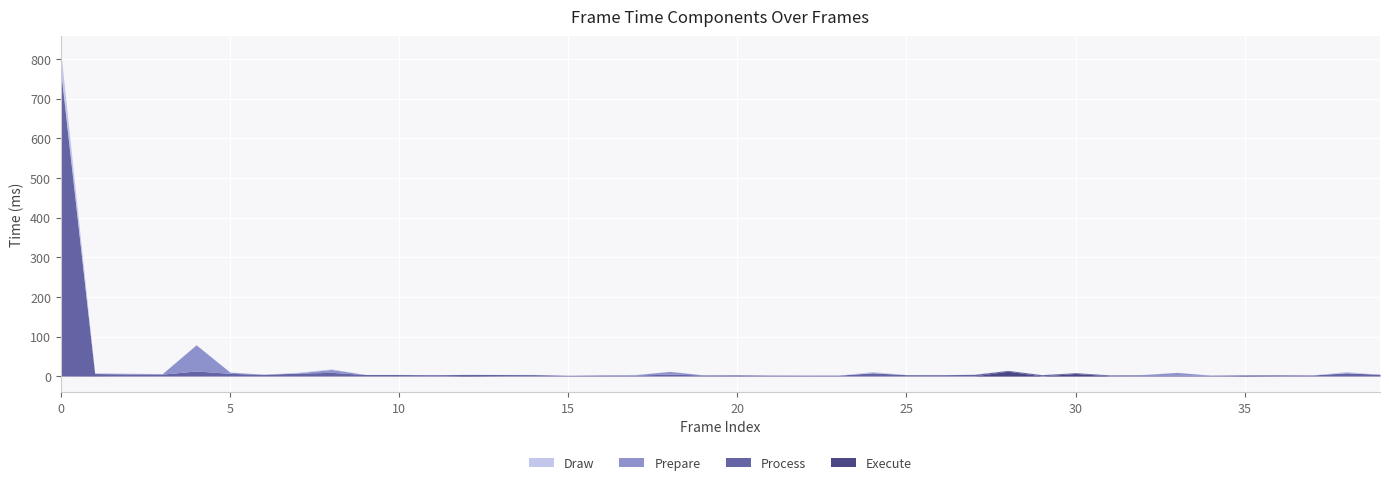

The Prepare series shows 3.1 at 0. True or false?

False